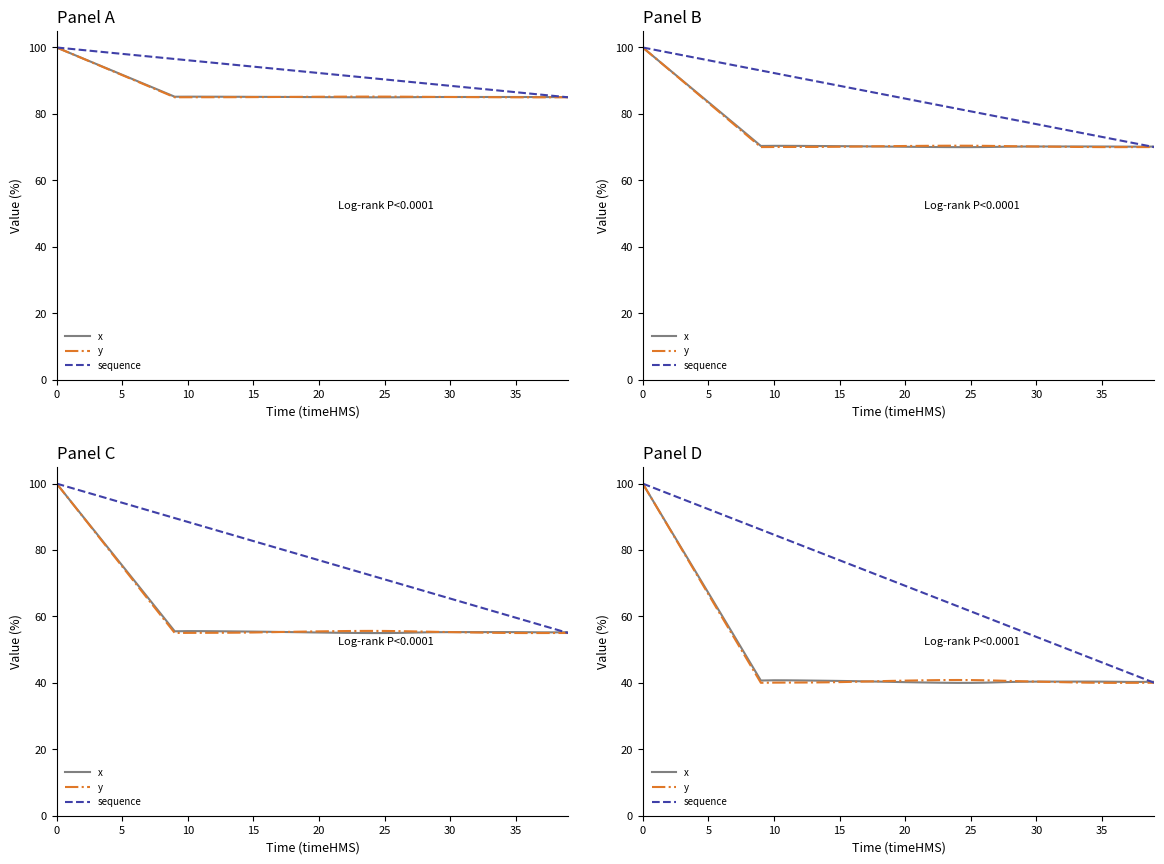

What is the total value across all series at 38?

121.8